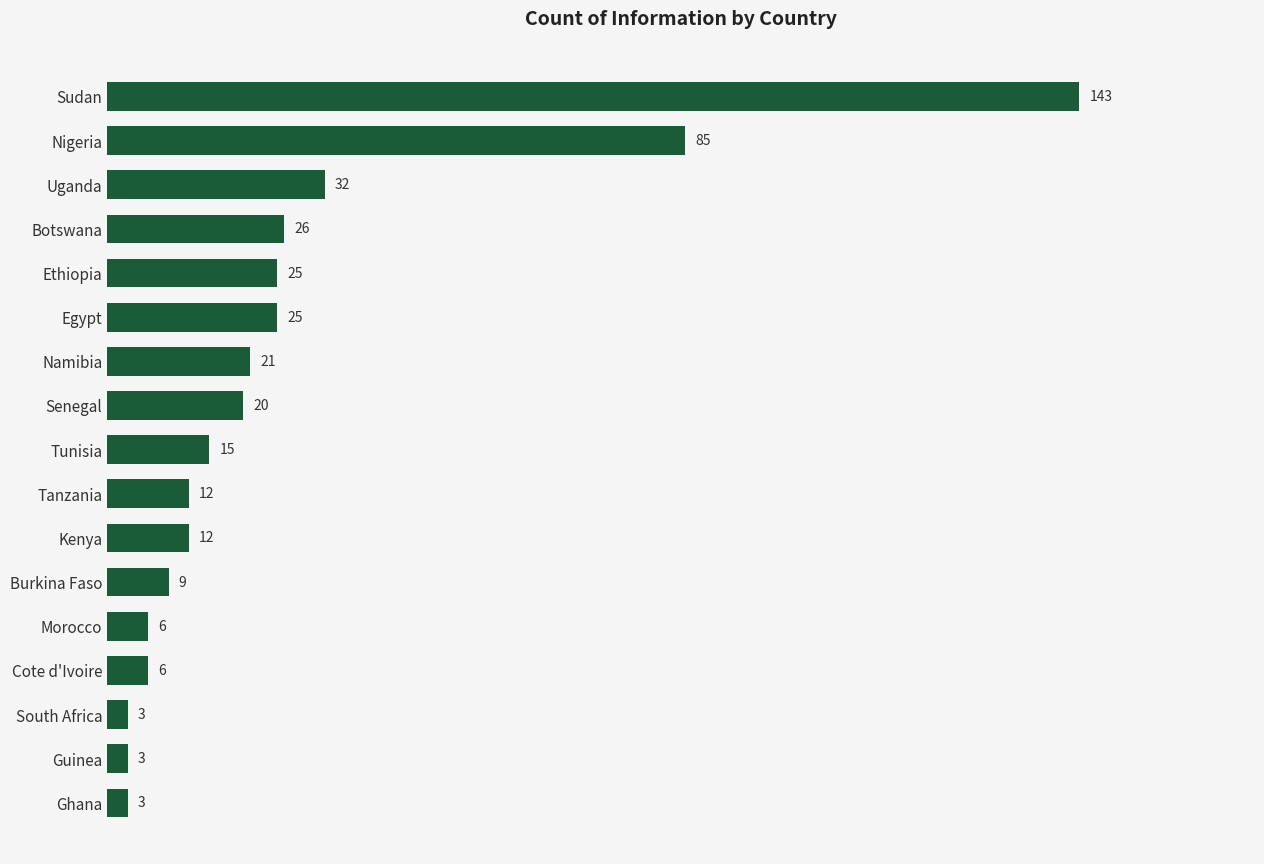

Is it true that the value at Cote d'Ivoire is 6?

True